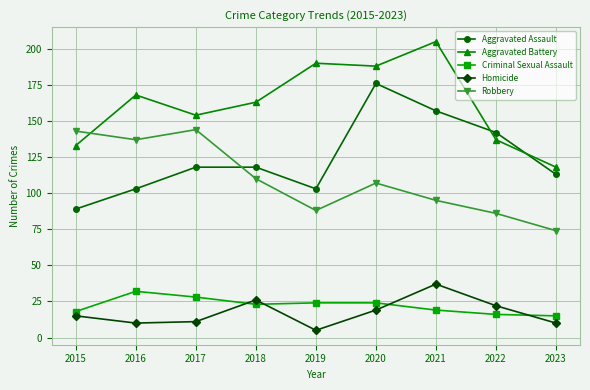

What are all the series names shown in the legend?

Aggravated Assault, Aggravated Battery, Criminal Sexual Assault, Homicide, Robbery